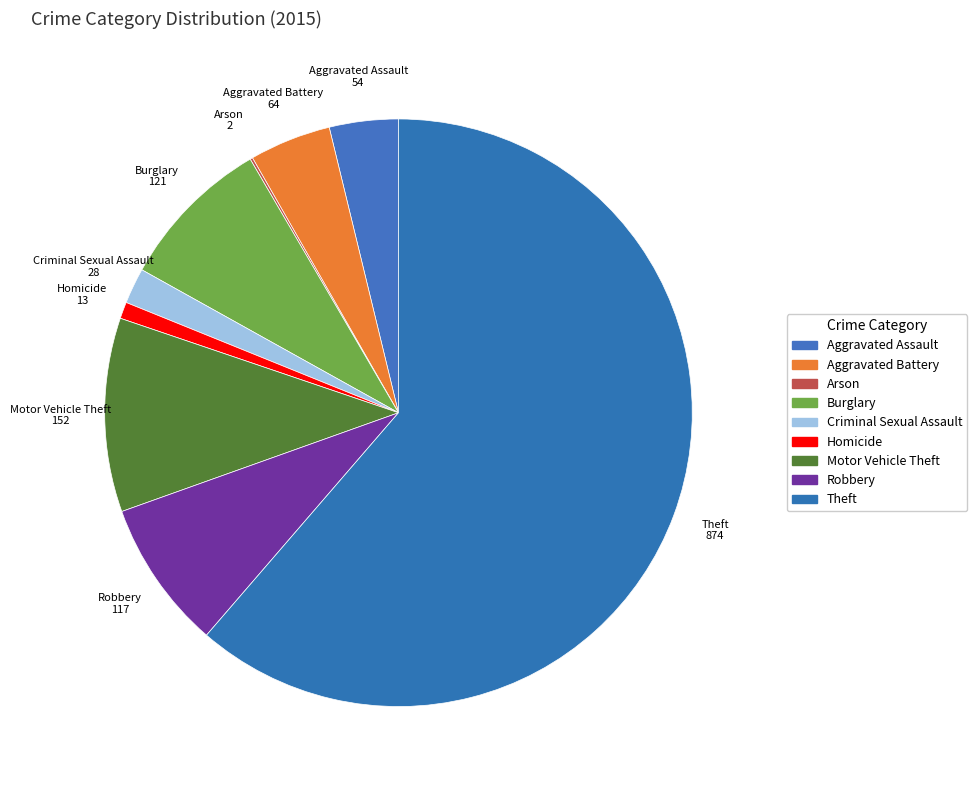

Which slice is the largest?

Theft